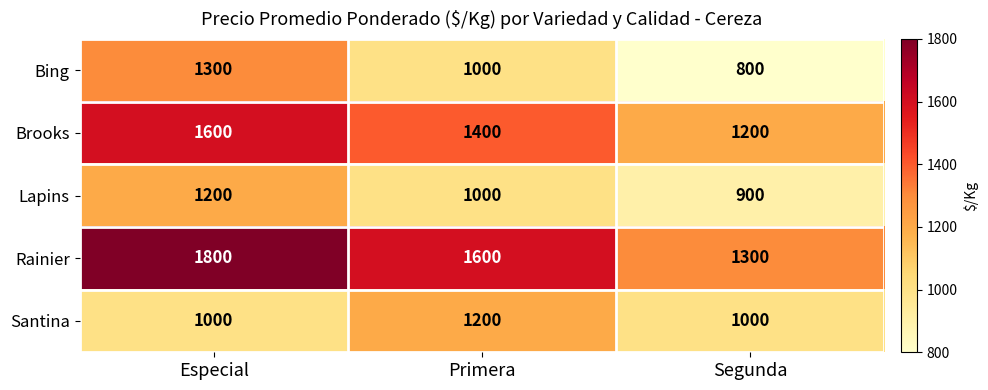

The Bing series shows 1300 at Especial. True or false?

True